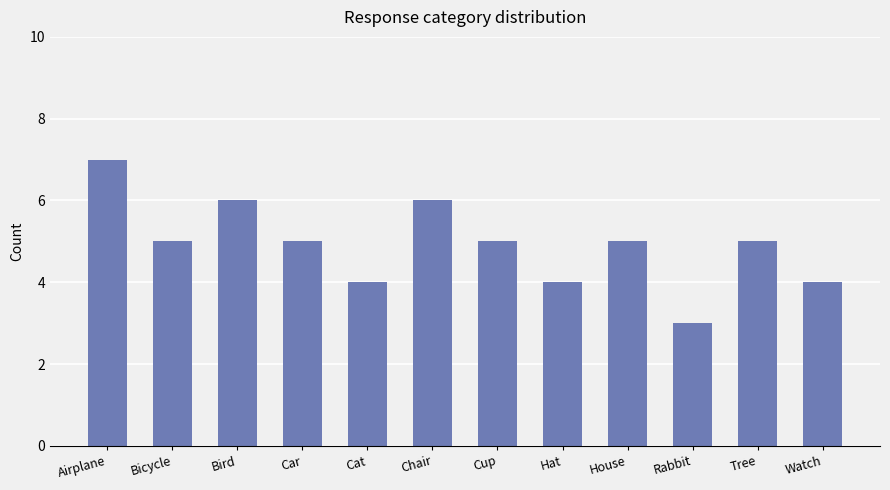

Does the chart contain any negative values?

No